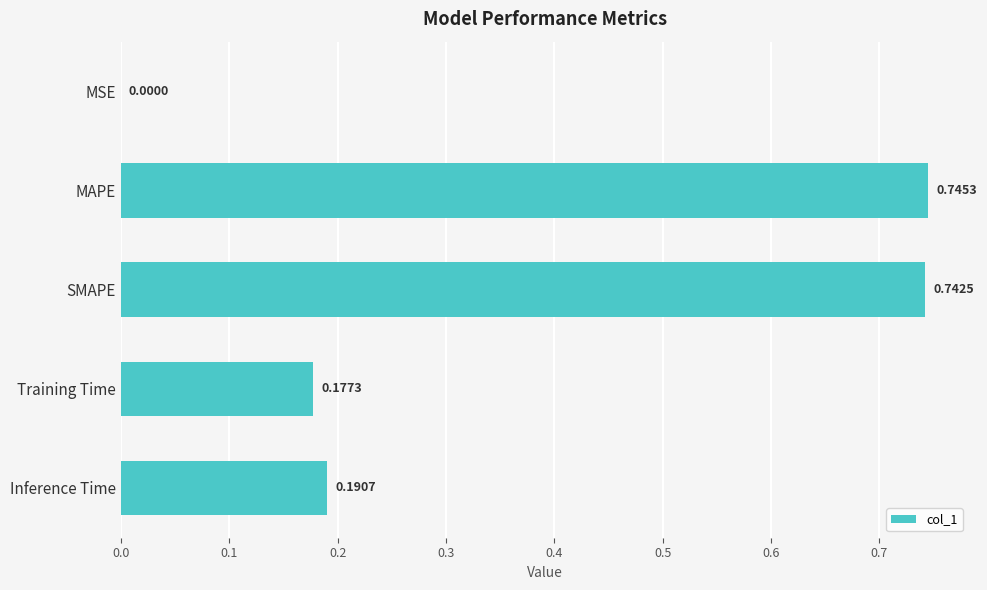

Where is the data nearest to the value 0?

MSE